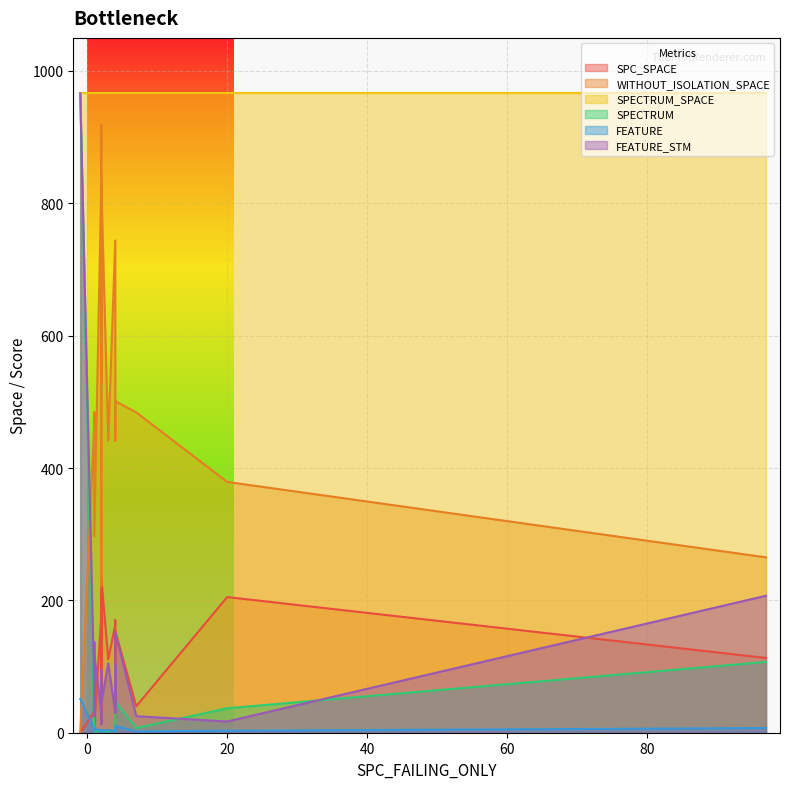

True or false: FEATURE_STM has a value of 4 at 3.

False